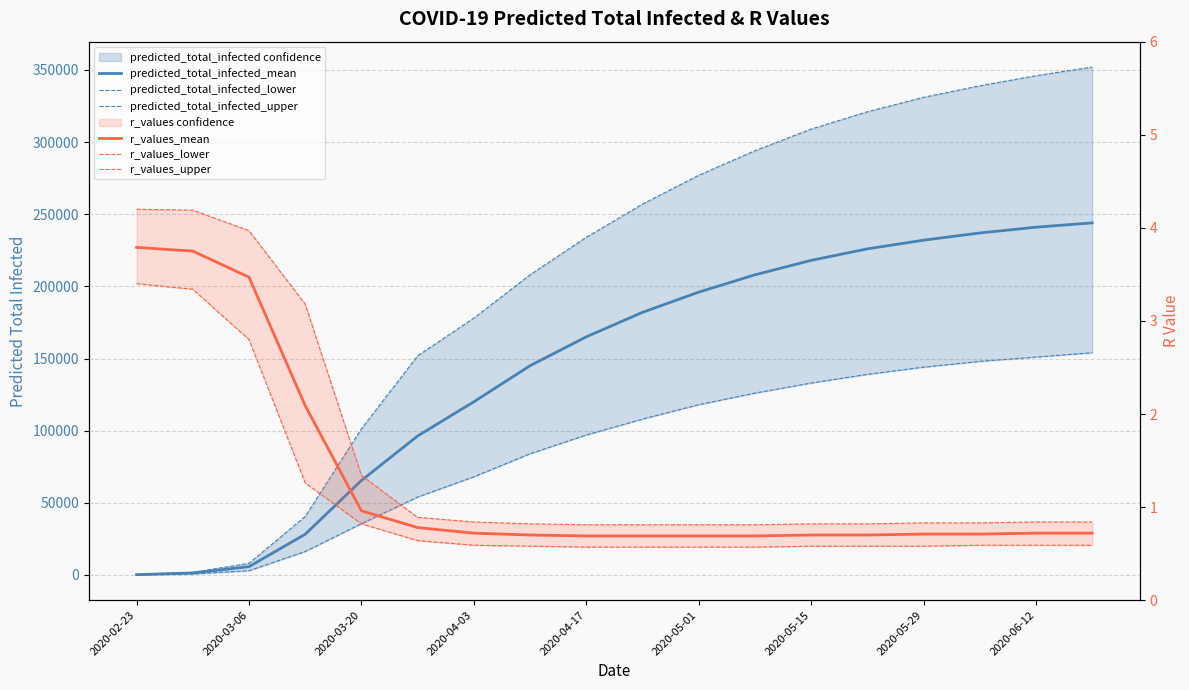

What is the sum of all predicted_total_infected_lower values?

1579421.0